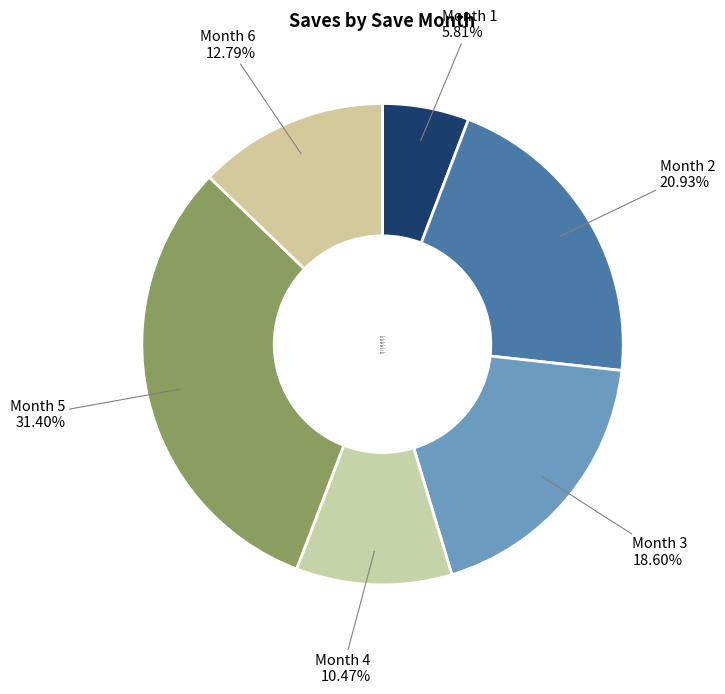

Is there a majority slice in this chart?

No